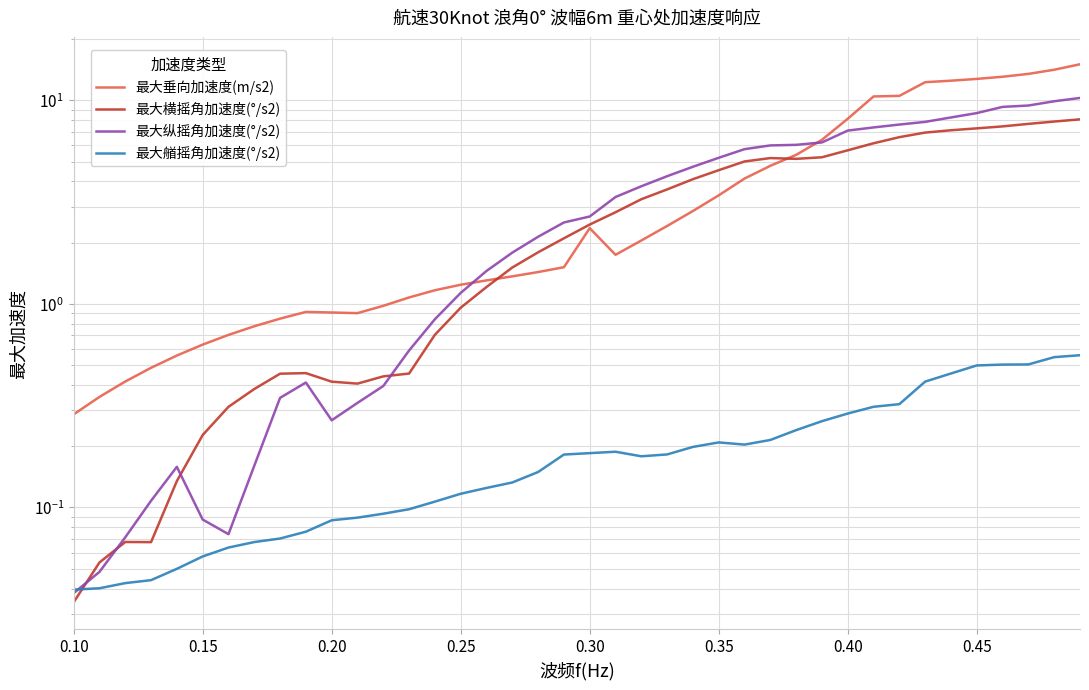

Rank the series by their maximum value, from highest to lowest.

最大垂向加速度(m/s2), 最大纵摇角加速度(°/s2), 最大横摇角加速度(°/s2), 最大艏摇角加速度(°/s2)